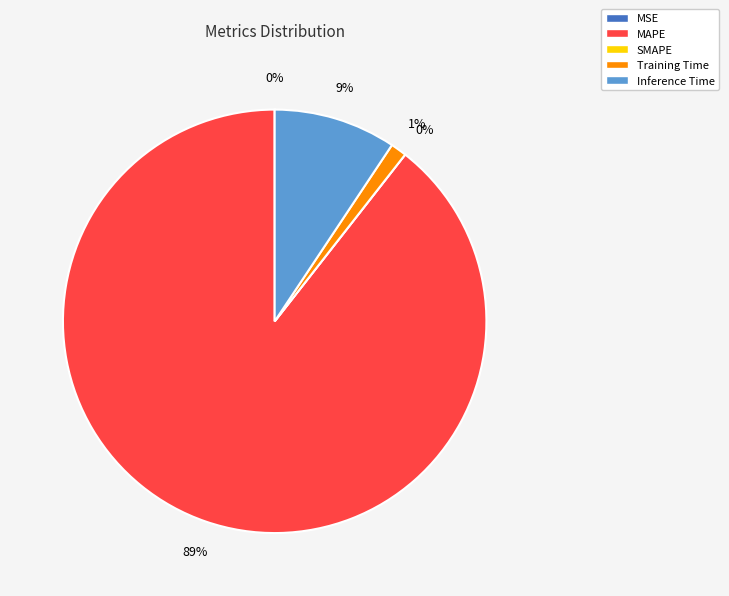

Is there any slice that represents more than half of the pie?

Yes